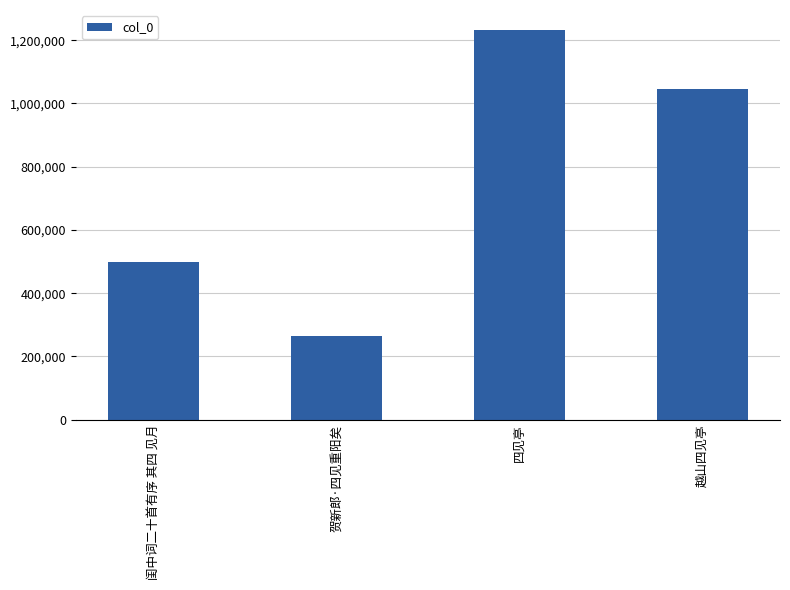

How many values are between 497475 and 1233708?

3